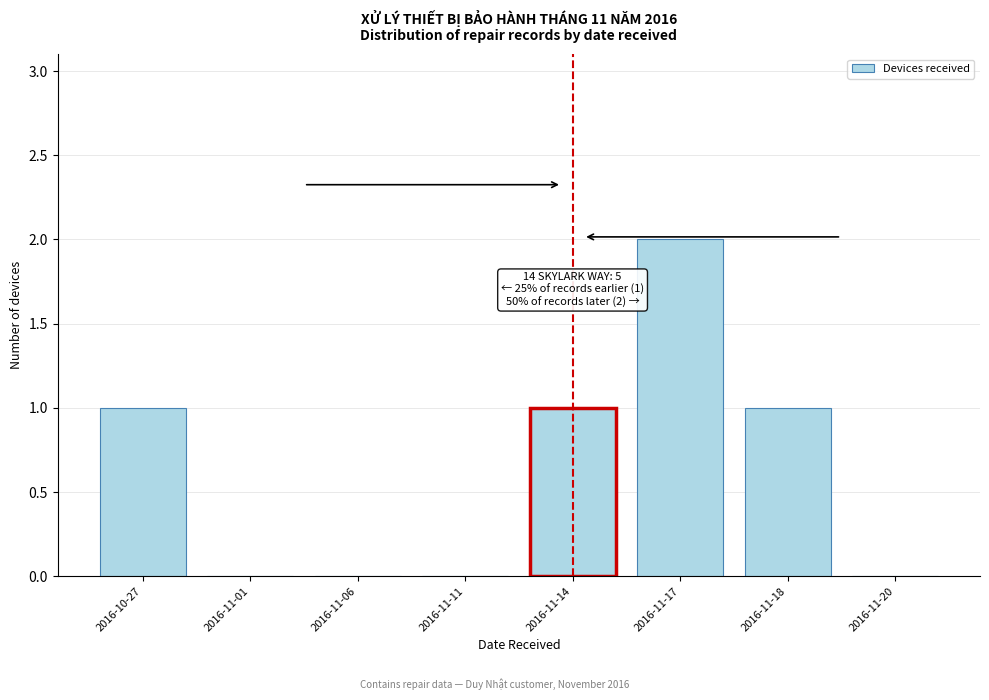

Reading left to right, extract all data points from this chart.

2016-10-27=1	2016-11-01=0	2016-11-06=0	2016-11-11=0	2016-11-14=1	2016-11-17=2	2016-11-18=1	2016-11-20=0